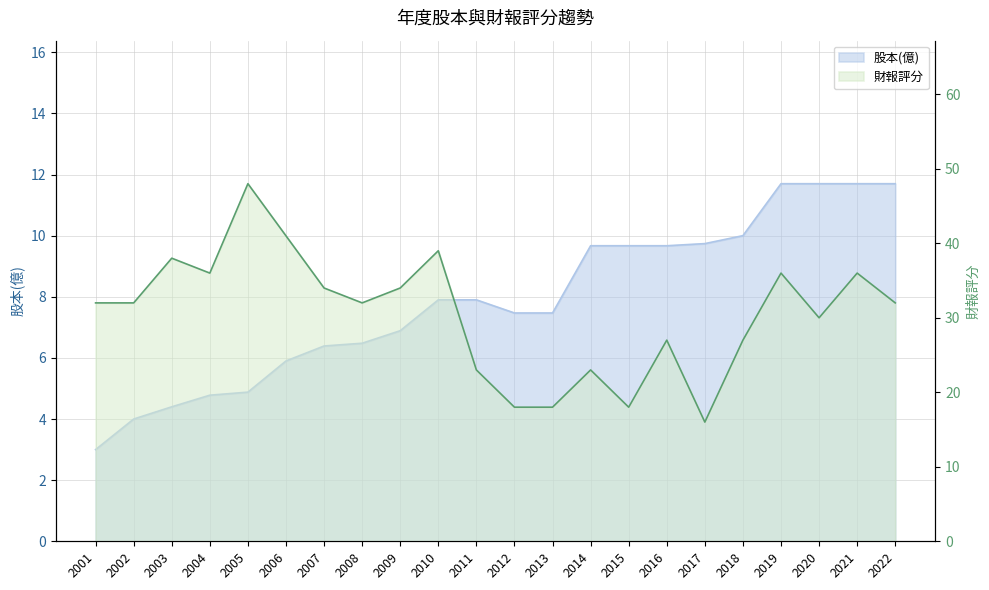

How many lines are shown in the chart?

2